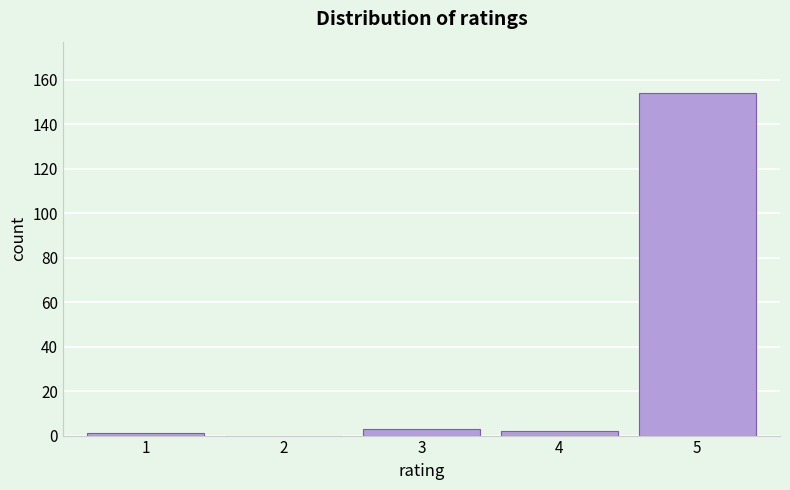

What is the height of the bar covering 4.5 to 5.5 on the x-axis? The values are not printed on the chart, so give them approximately, as read against the axis.

154